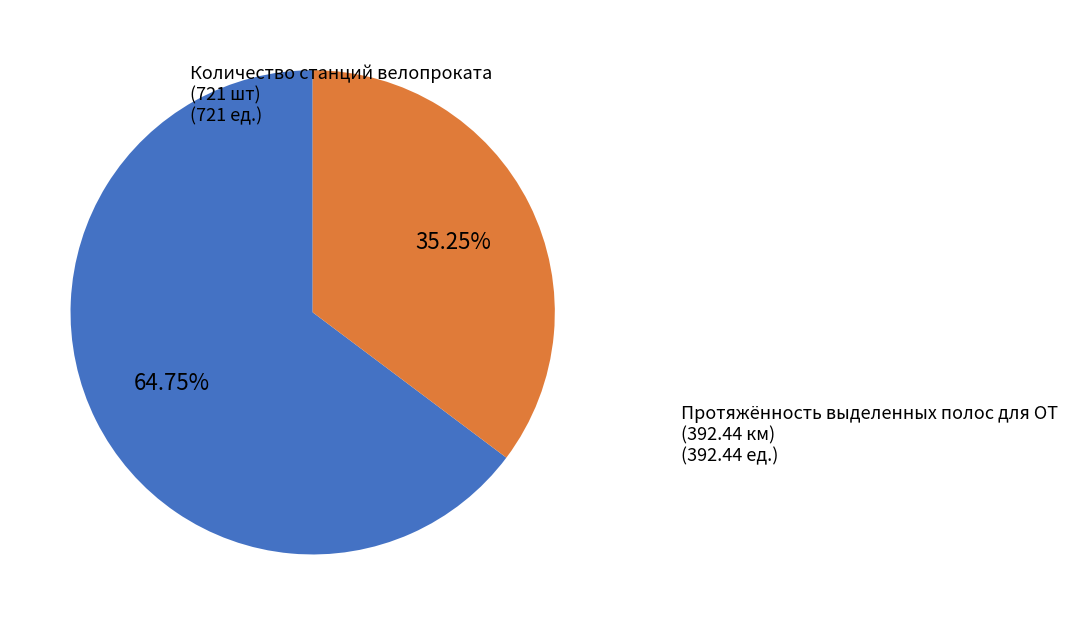

Which slice represents more than half of the pie?

Количество станций велопроката (721 шт)